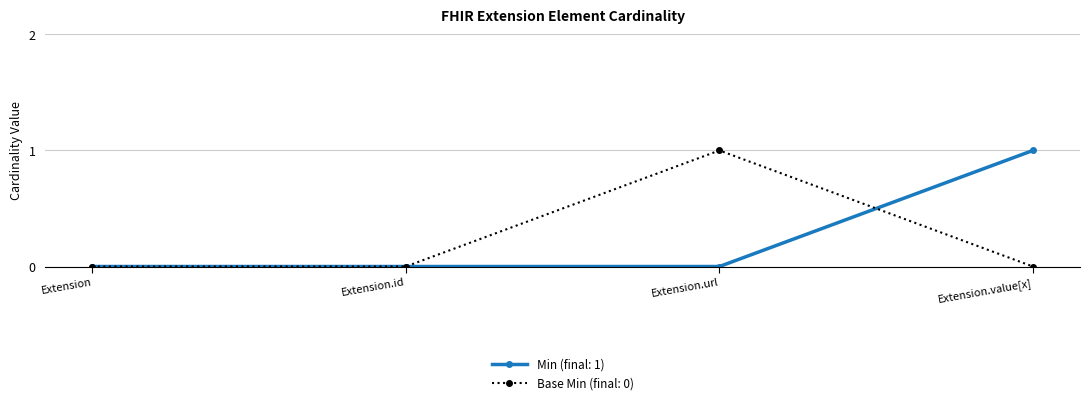

Reading right to left, transcribe all the data shown in this chart.

Min (final: 1): 1	0	0	0
Base Min (final: 0): 0	1	0	0